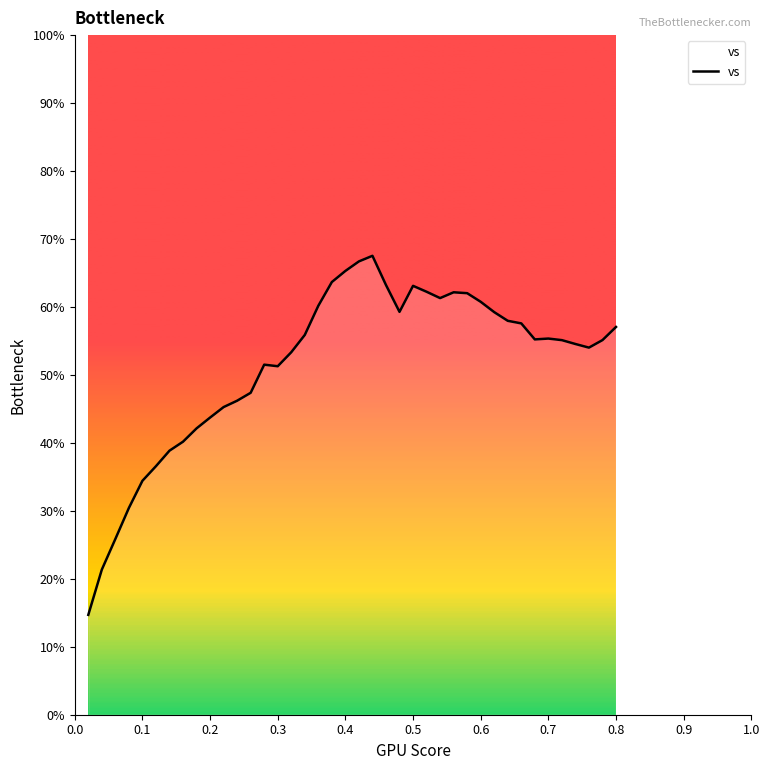

What is the minimum value shown in the chart?

14.7